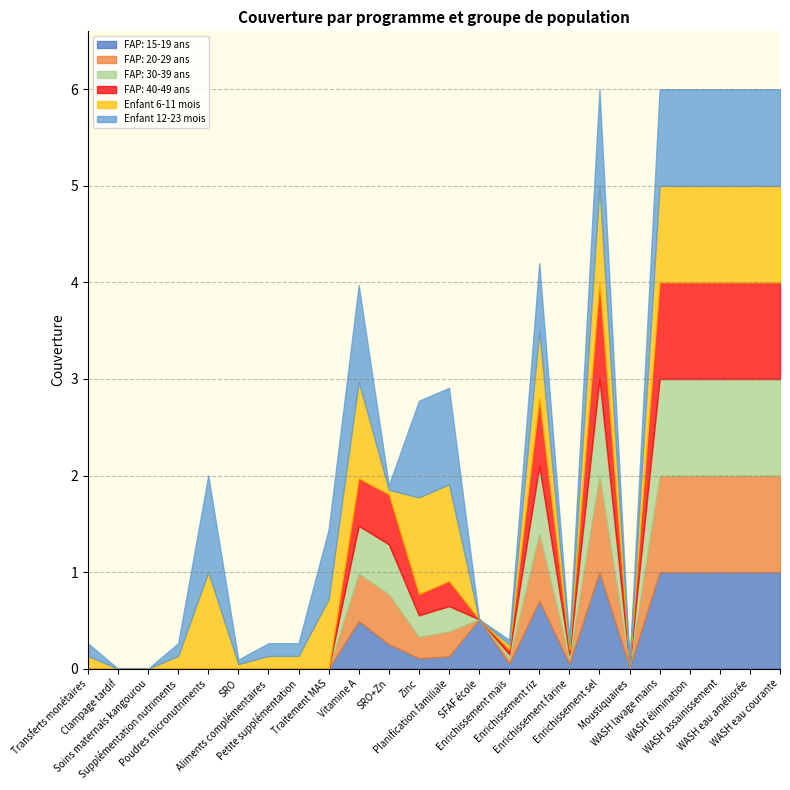

What is the sum of the FAP: 15-19 ans values at Soins maternals kangourou and Enrichissement farine?

0.1